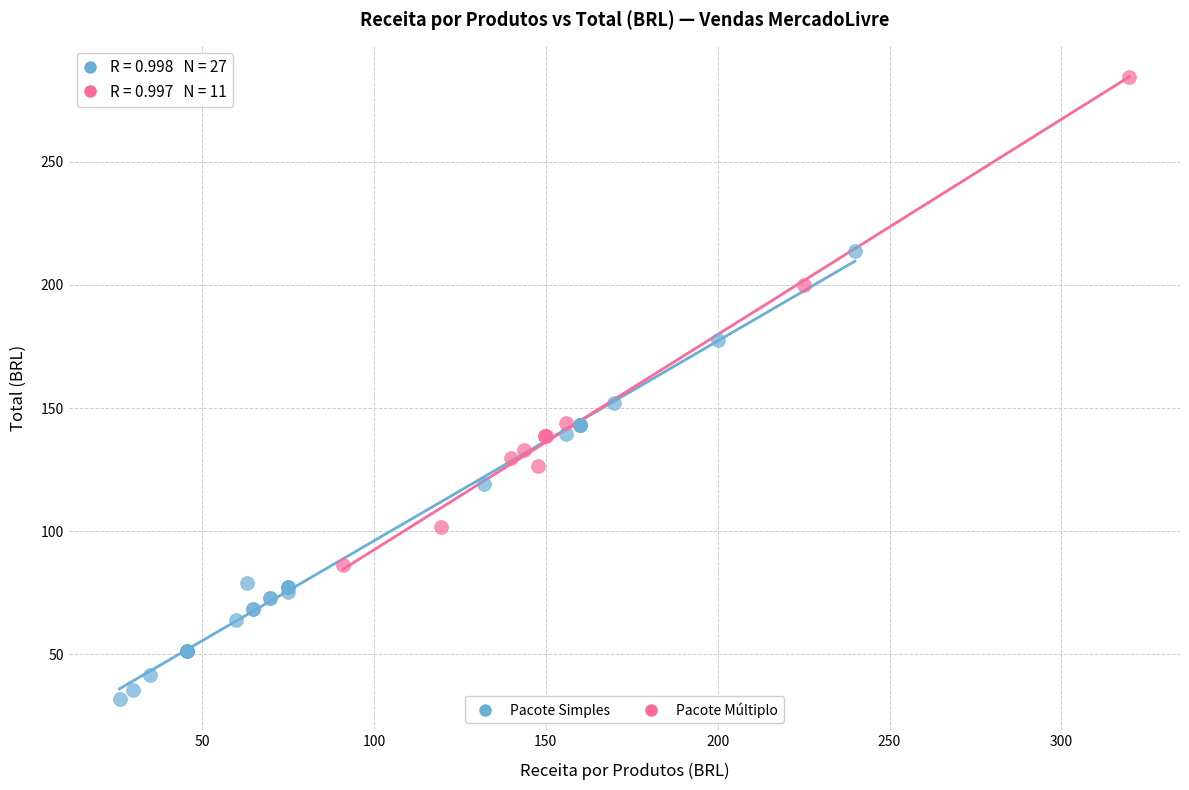

Which series reaches the maximum Y coordinate?

Pacote Múltiplo